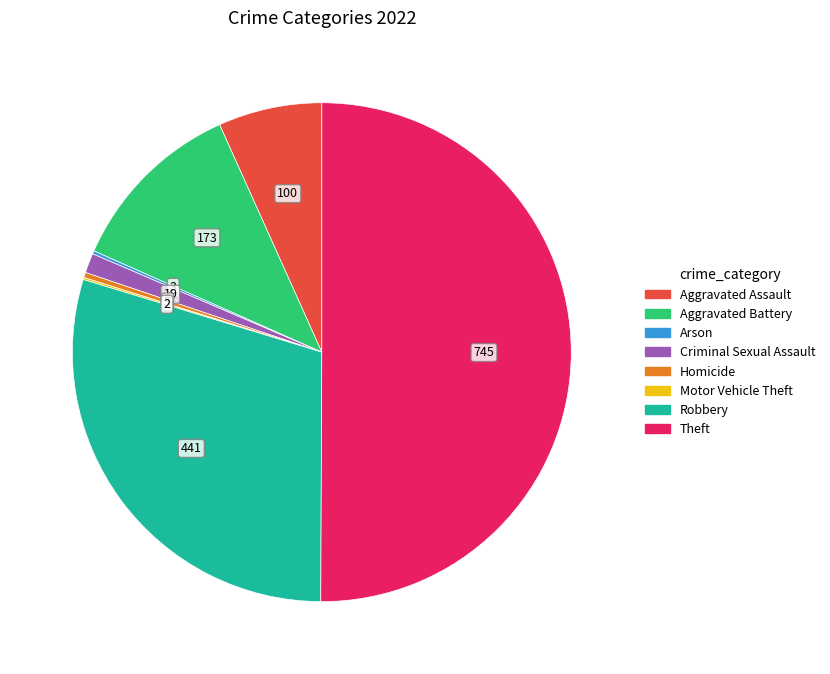

True or false: Aggravated Battery accounts for 12% of the total.

True